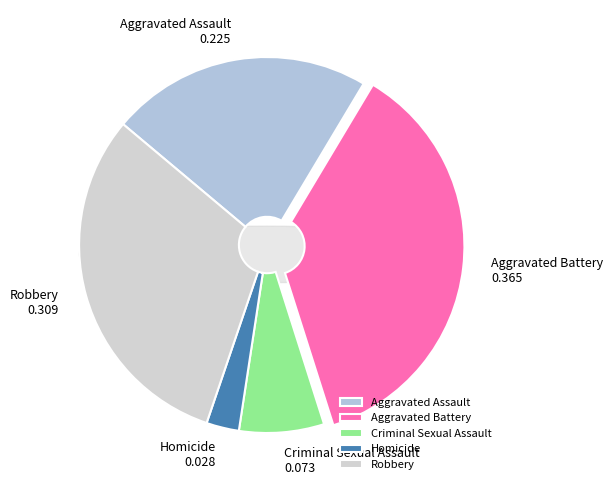

Is it true that Aggravated Assault is 22% of the pie?

True